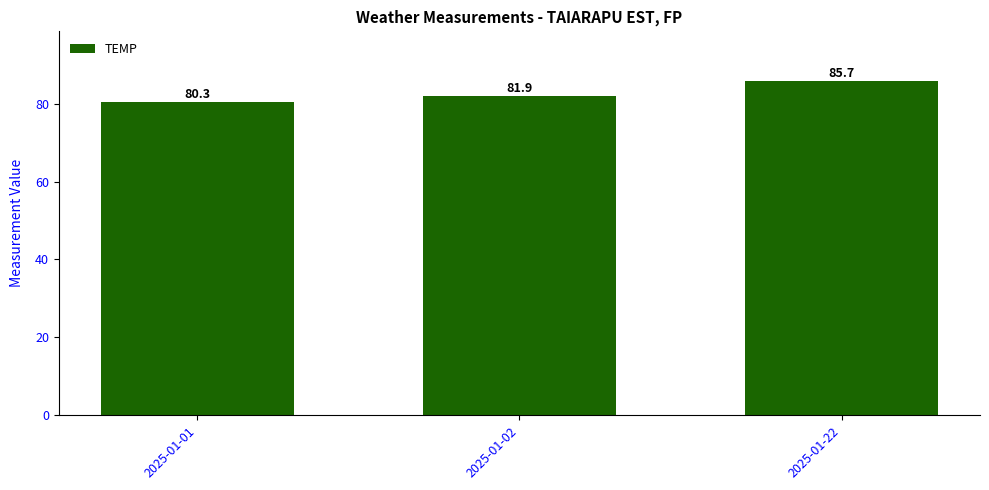

Reading left to right, extract all data points from this chart.

2025-01-01=80.3	2025-01-02=81.9	2025-01-22=85.7